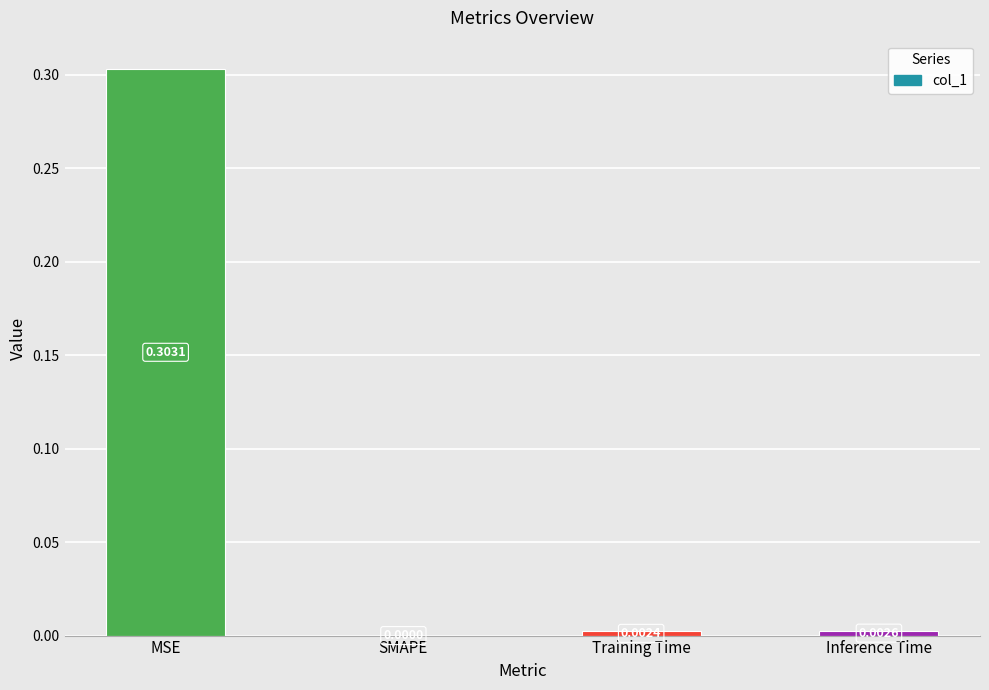

How many data points are above 0?

3